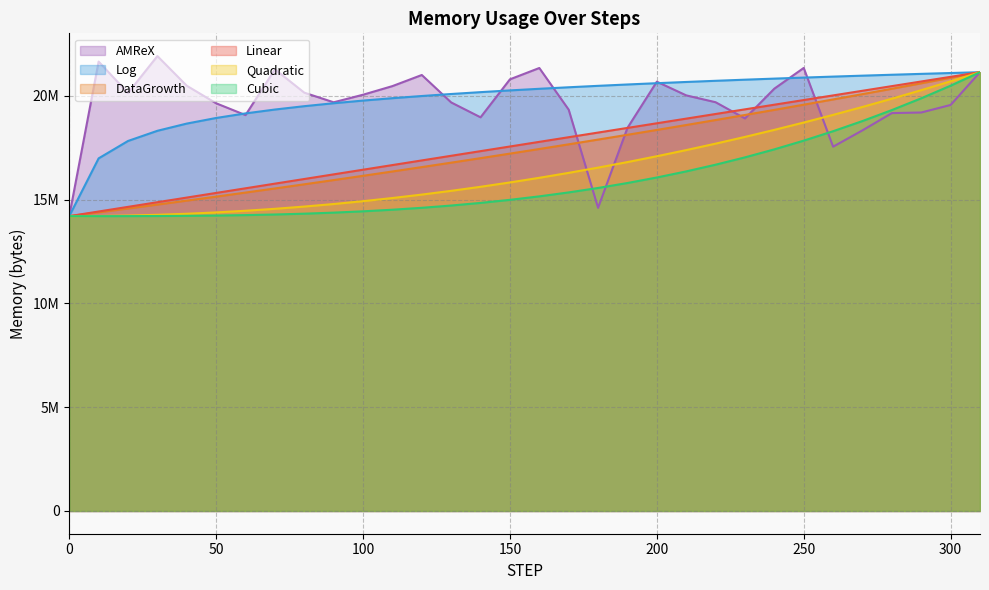

Where is Quadratic nearest to the value 17673136?

220